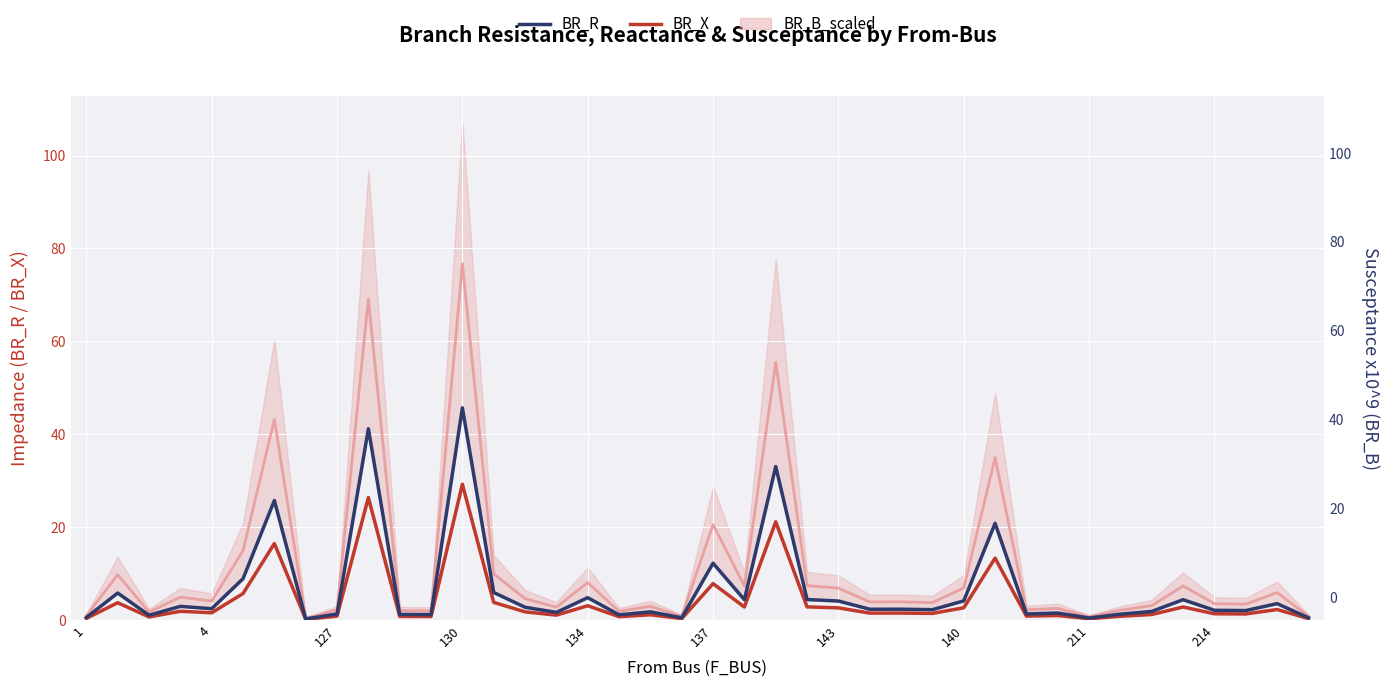

How many data points does each series have?

40